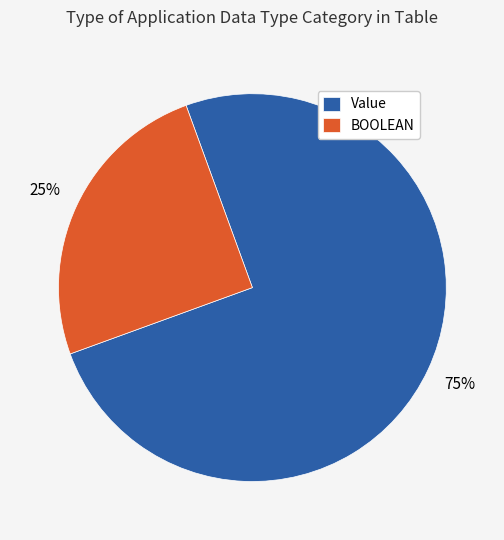

Is there a majority slice in this chart?

Yes